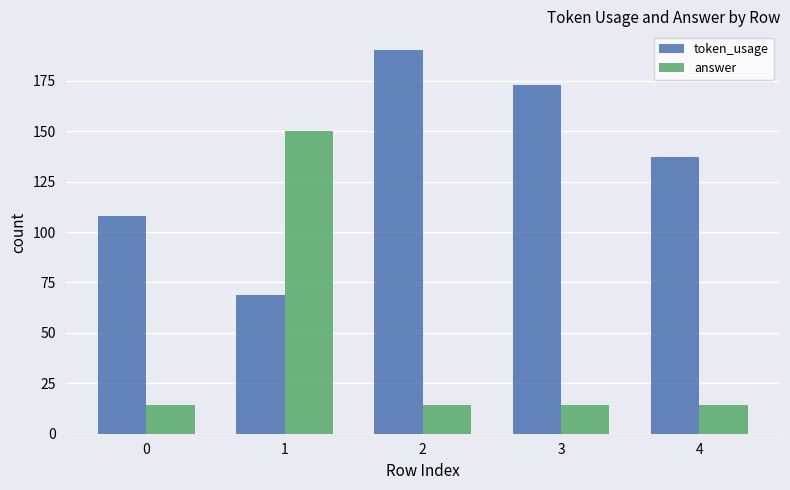

Rank the series by their average value, from lowest to highest.

answer, token_usage